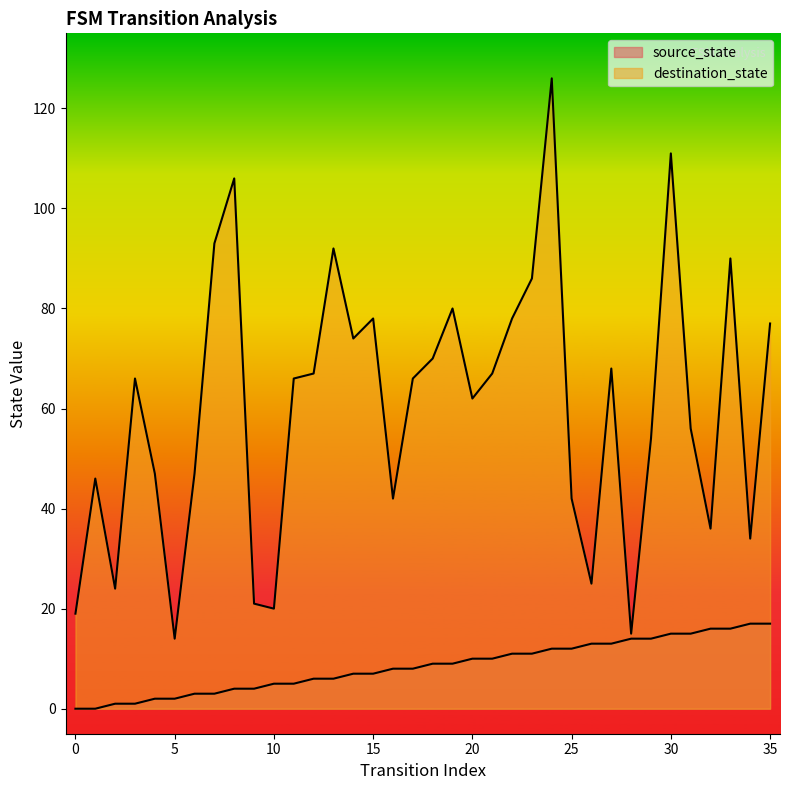

Which series has the largest range (max minus min)?

destination_state